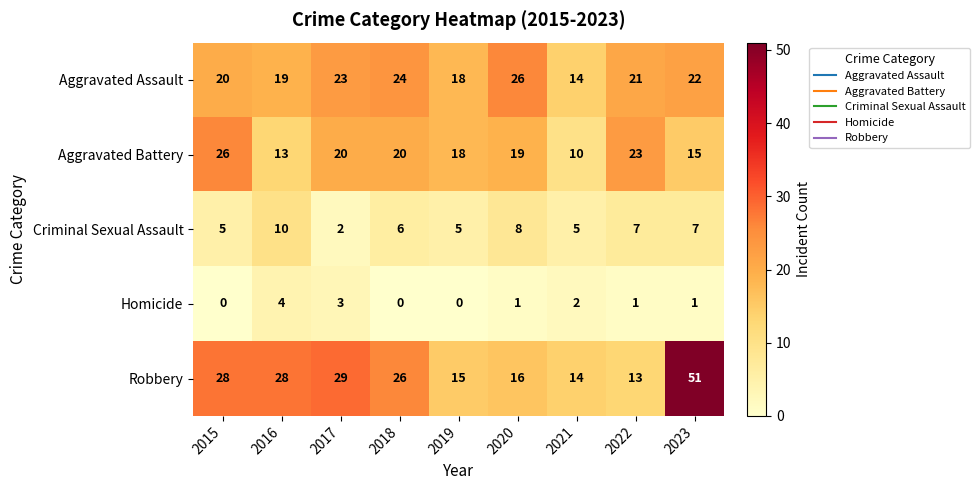

The value of Homicide at 2018 is 0. True or false?

True